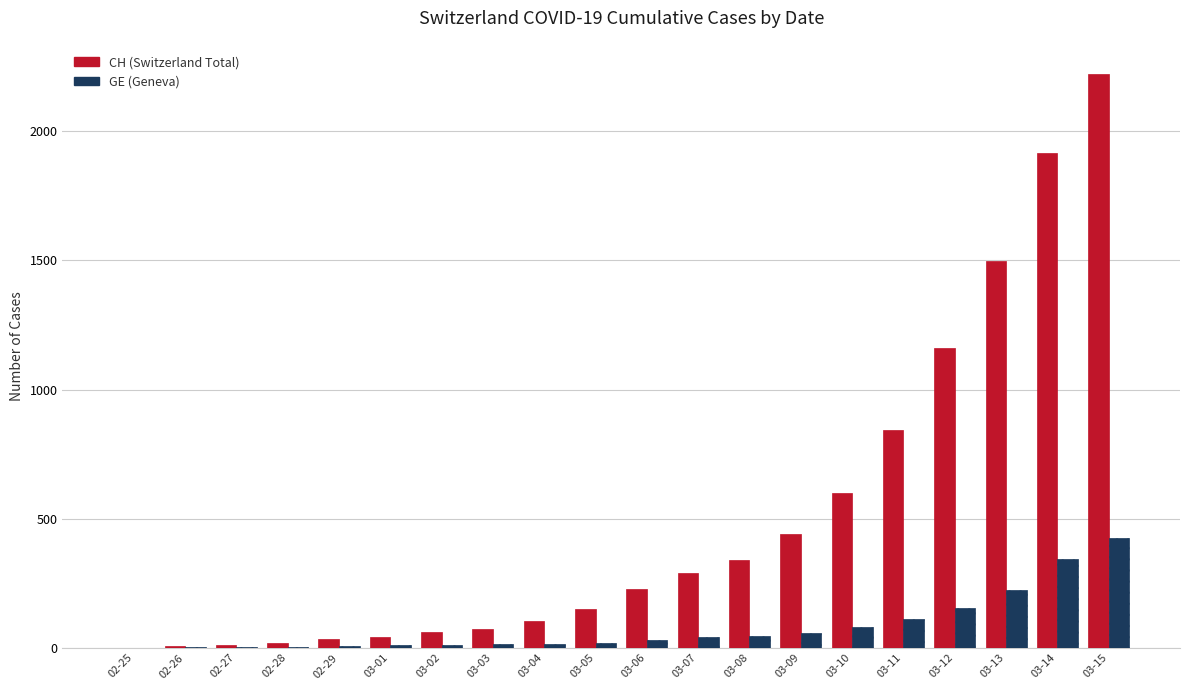

Which category has the highest value in the CH (Switzerland Total) series?

03-15